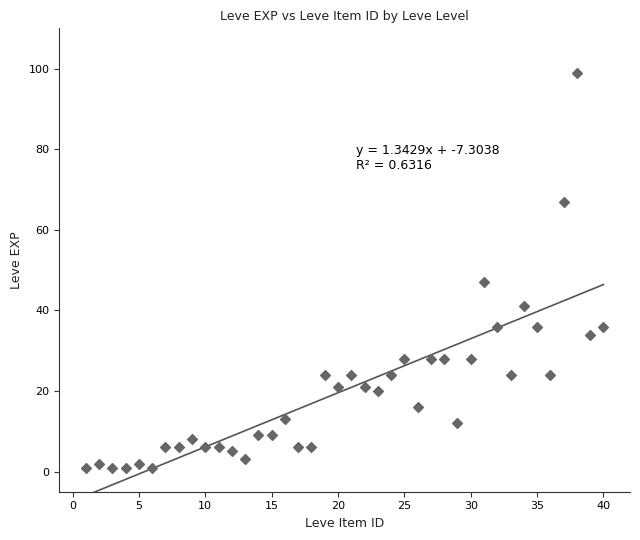

What Y value in the scatter plot is closest to 50?

47